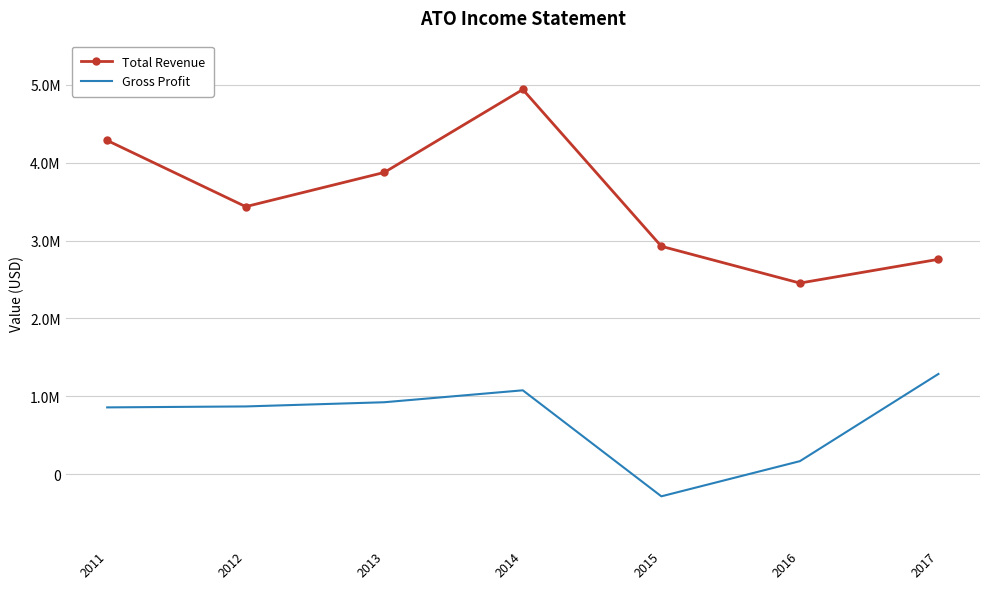

How many interior local valleys does the Gross Profit series have?

1